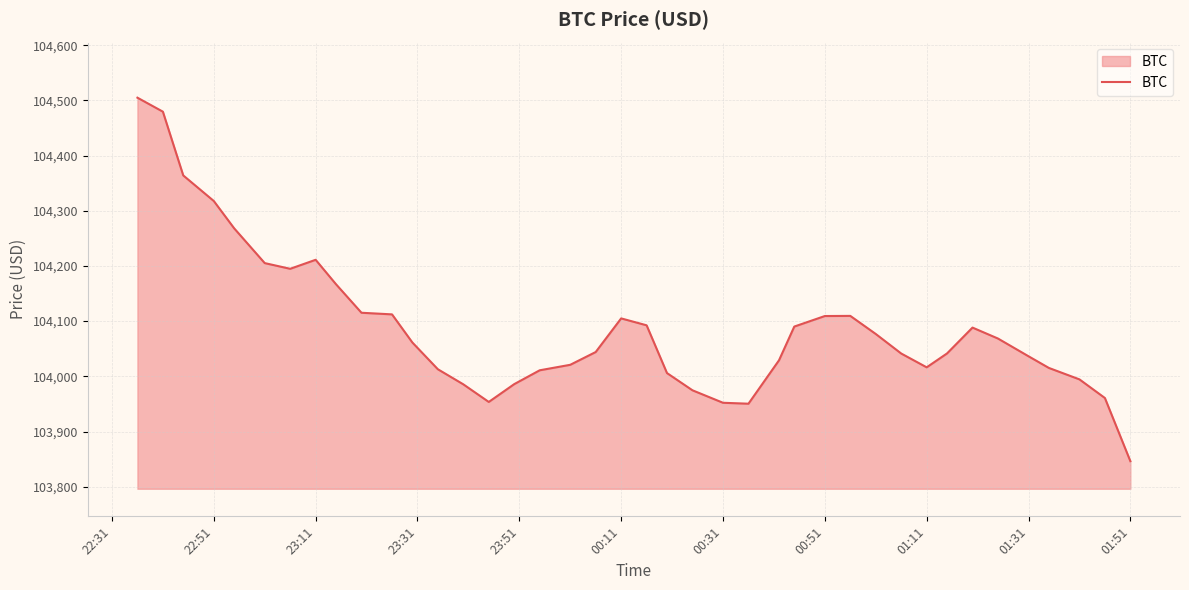

What is the minimum value shown in the chart?

103846.2